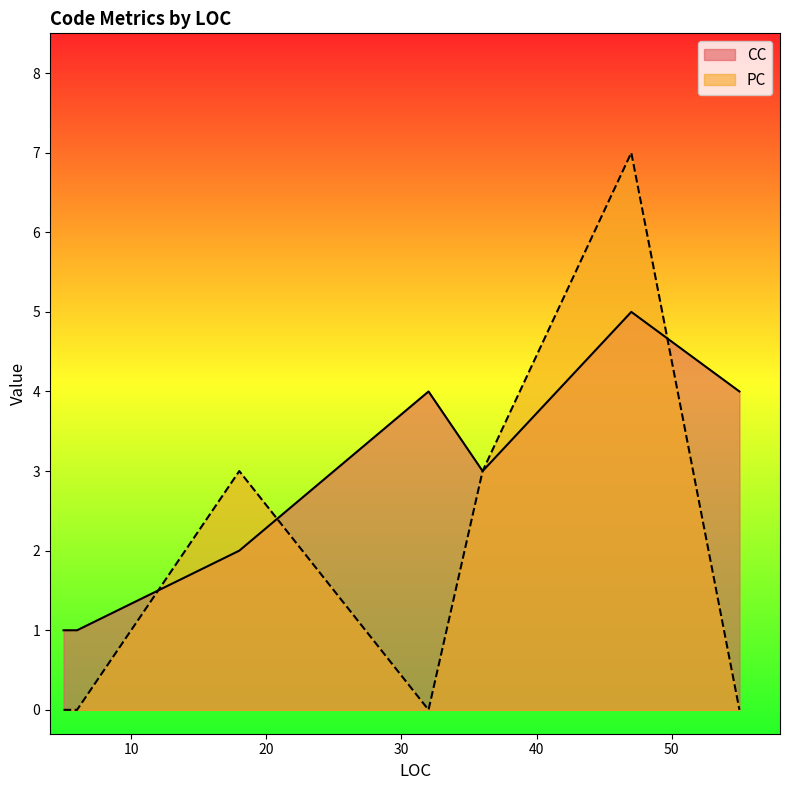

What is the difference between the CC values at 18 and 55?

2